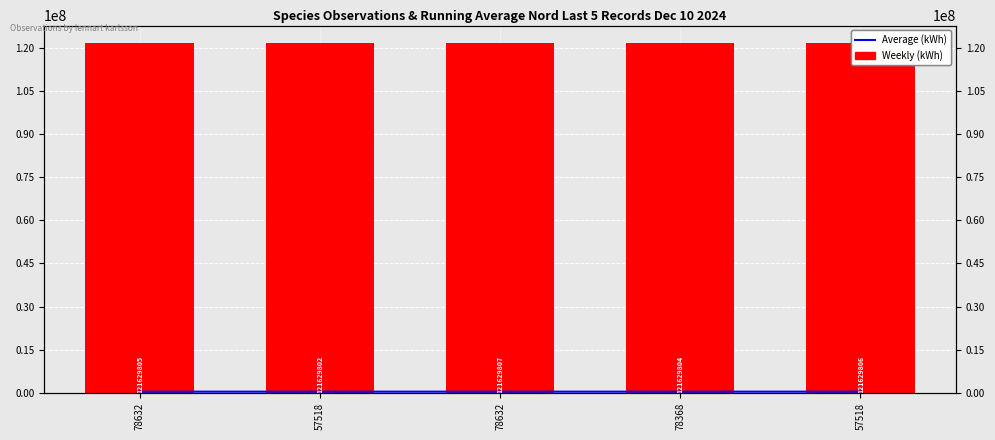

Reading left to right, list all the values displayed in this chart.

Average (kWh): 432828.0	432727.5	432781.7	432767.8	432795.4
Weekly (kWh): 121629805.0	121629802.0	121629807.0	121629804.0	121629806.0